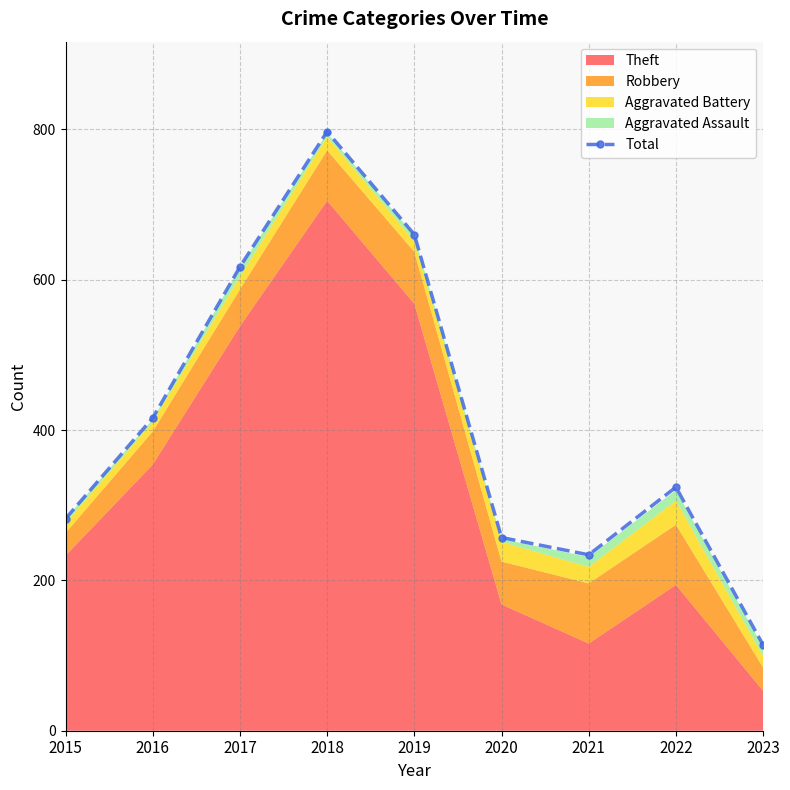

What is the difference between the maximum and second lowest values?

563